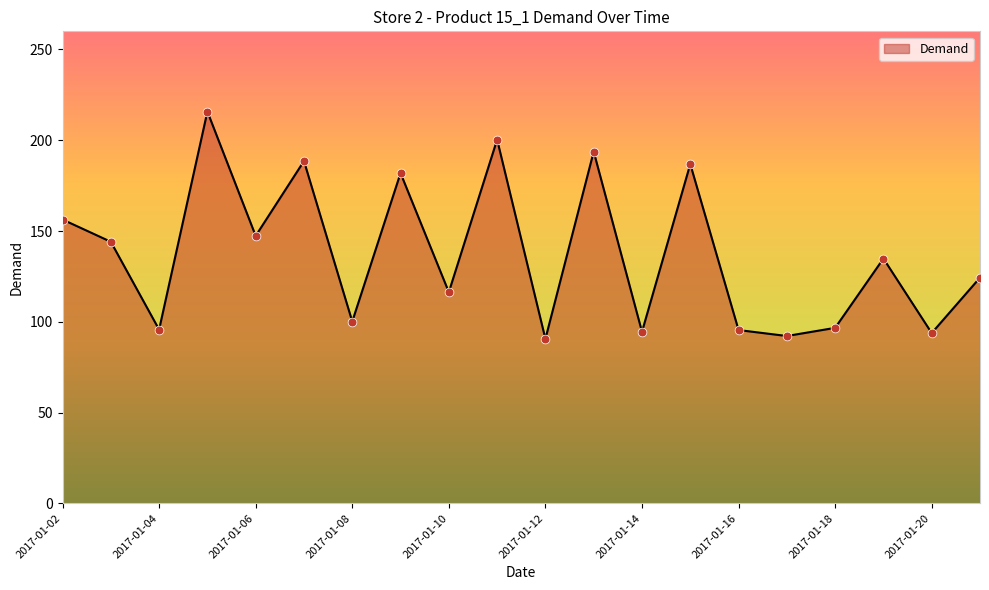

What is the difference between the maximum and minimum values?

125.2